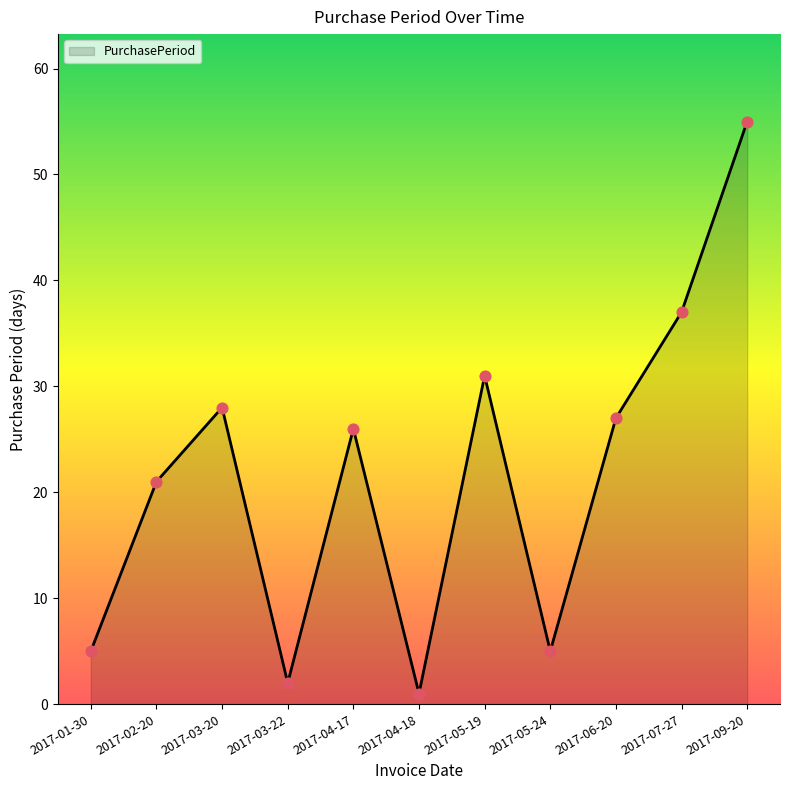

What is the ratio of the value at 2017-09-20 to the value at 2017-03-22?

27.5